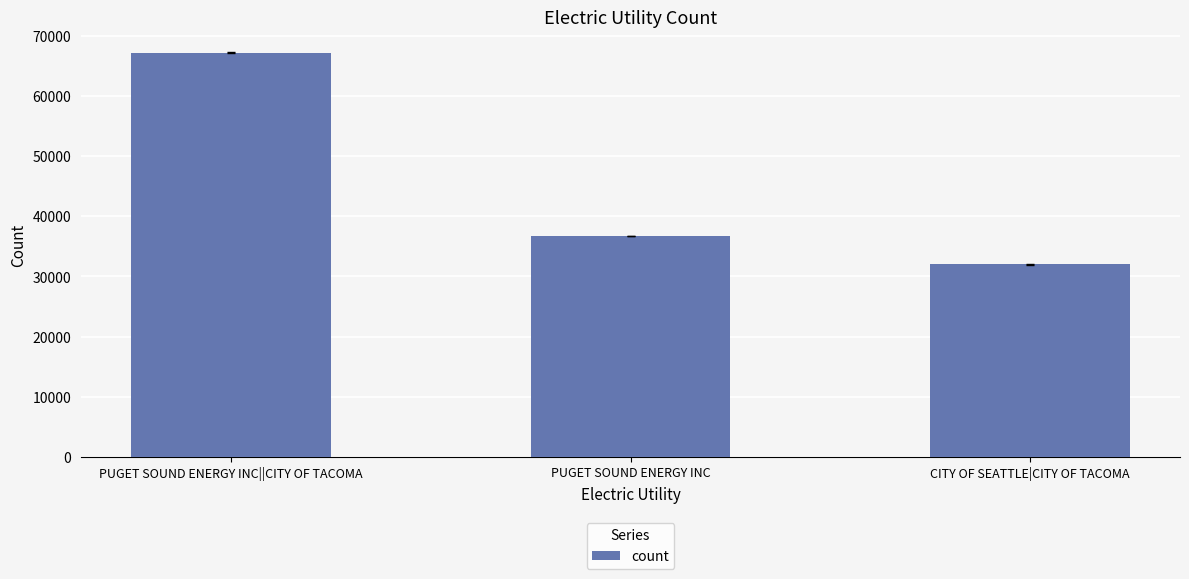

Which label corresponds to the largest value in the chart?

PUGET SOUND ENERGY INC||CITY OF TACOMA